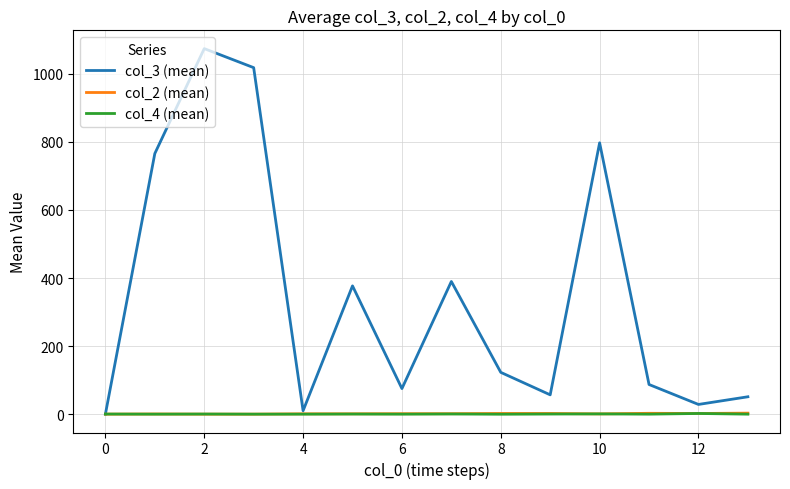

What is the average value of the col_3 (mean) series?

347.1